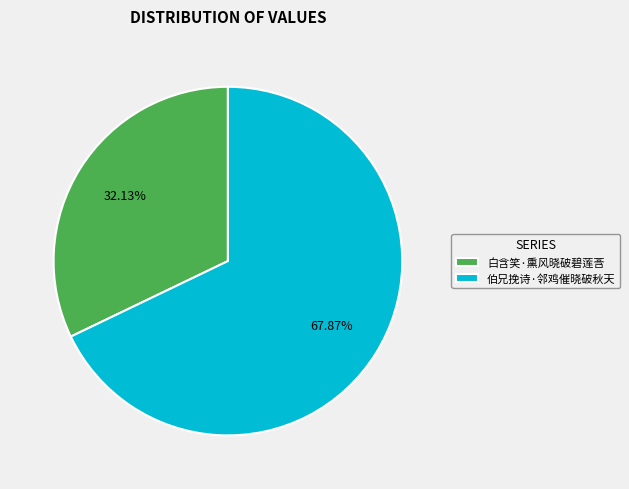

Which has a higher value, 伯兄挽诗·邻鸡催晓破秋天 or 白含笑·熏风晓破碧莲莟?

伯兄挽诗·邻鸡催晓破秋天